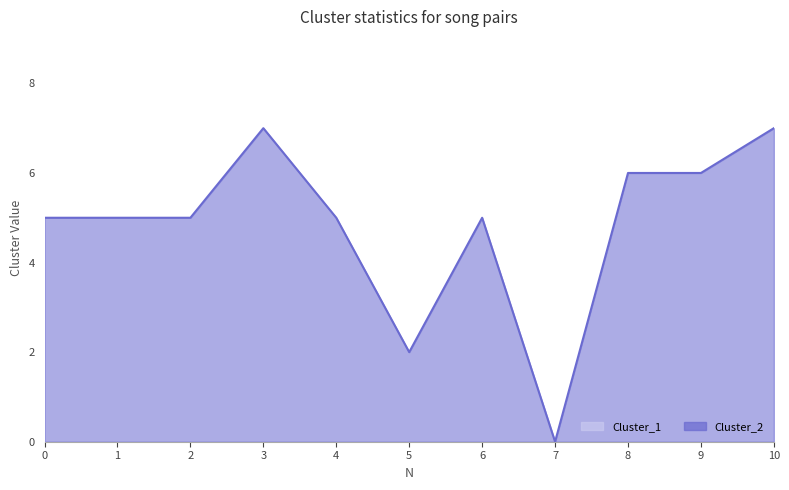

What is the change in value from 9 to 10?

+1